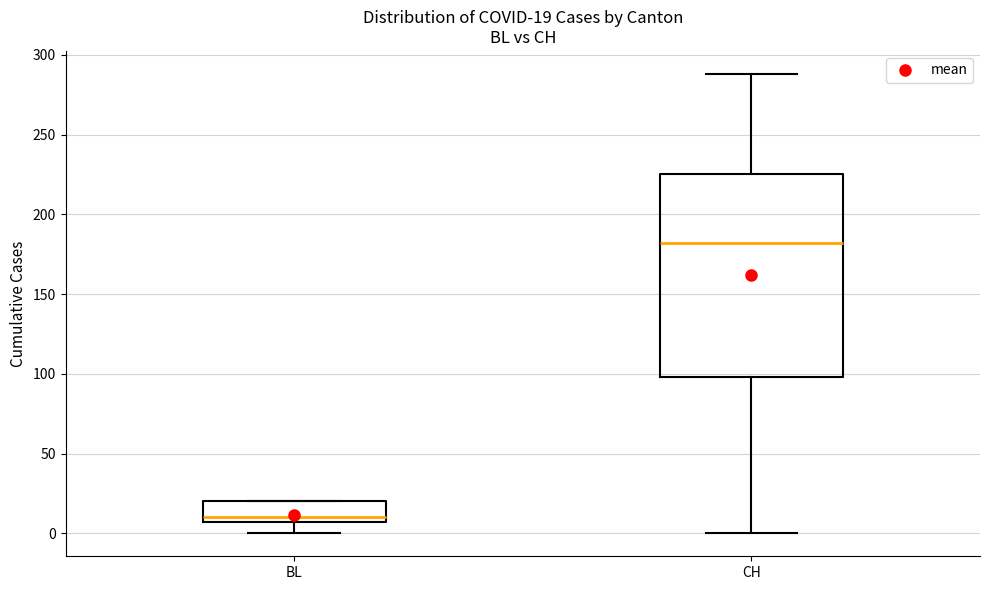

Which box is the tallest, from its lower edge to its upper edge?

CH